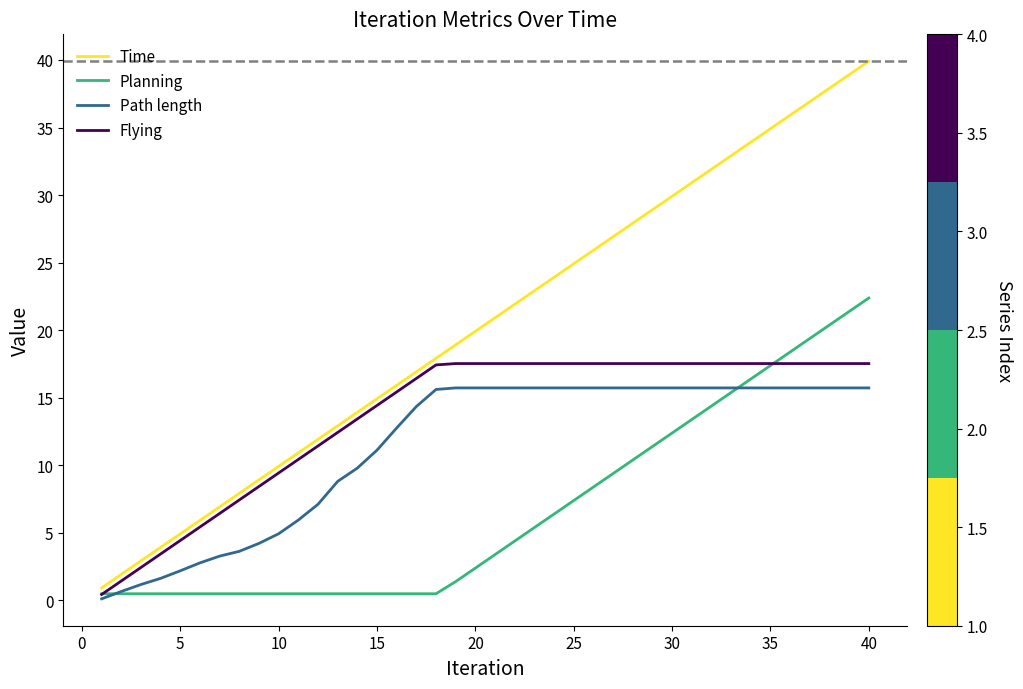

How many lines are shown in the chart?

4